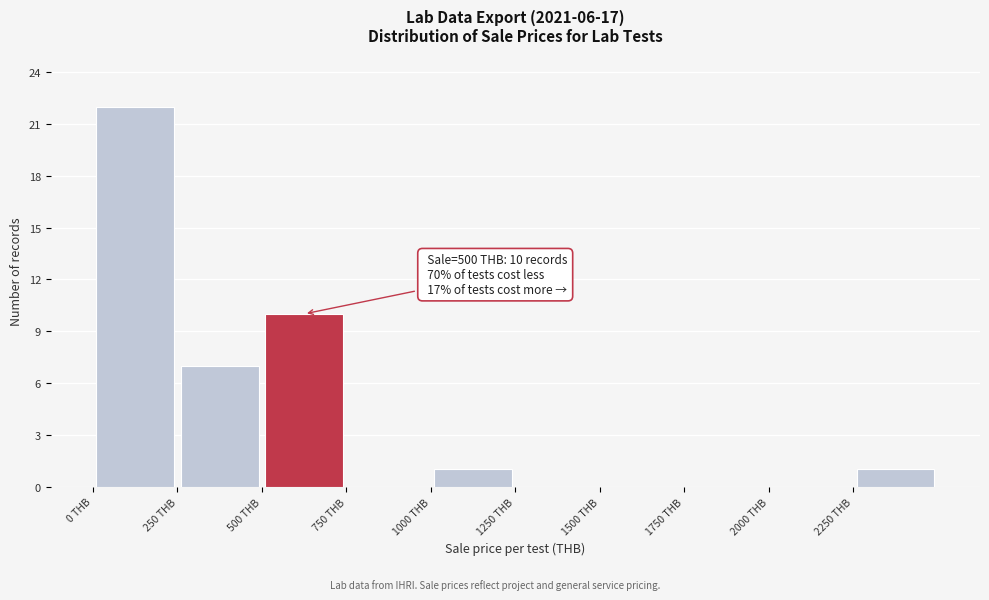

Over which range of the x-axis is the bar tallest?

0 to 250